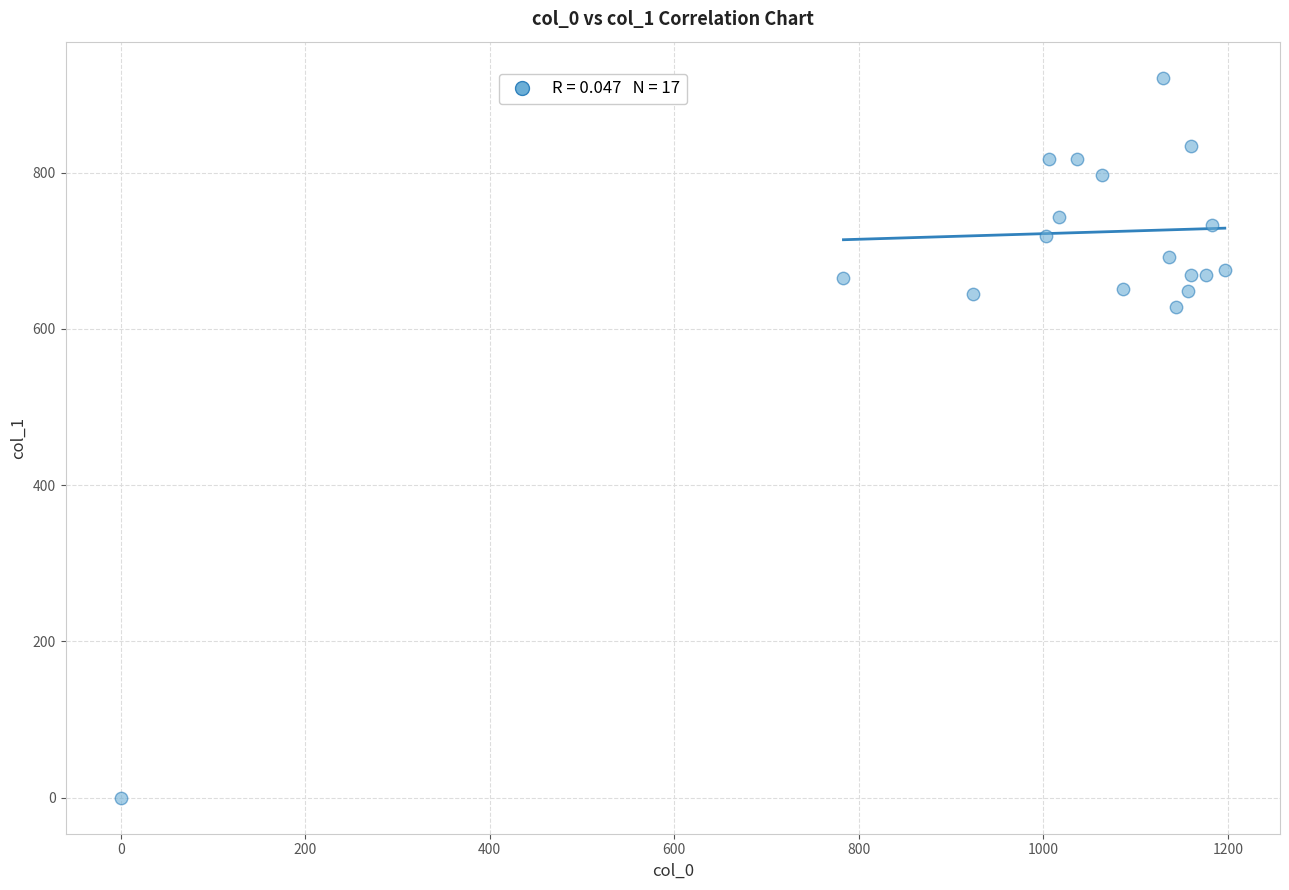

What Y value in the scatter plot is closest to 460?

627.8